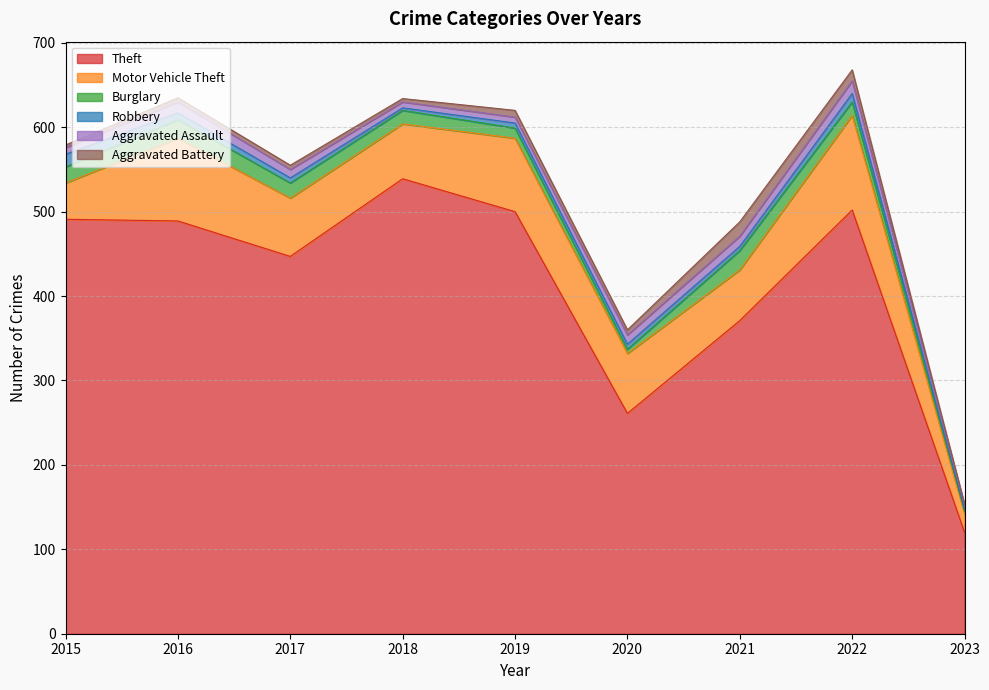

What is the maximum value for Aggravated Battery?

17